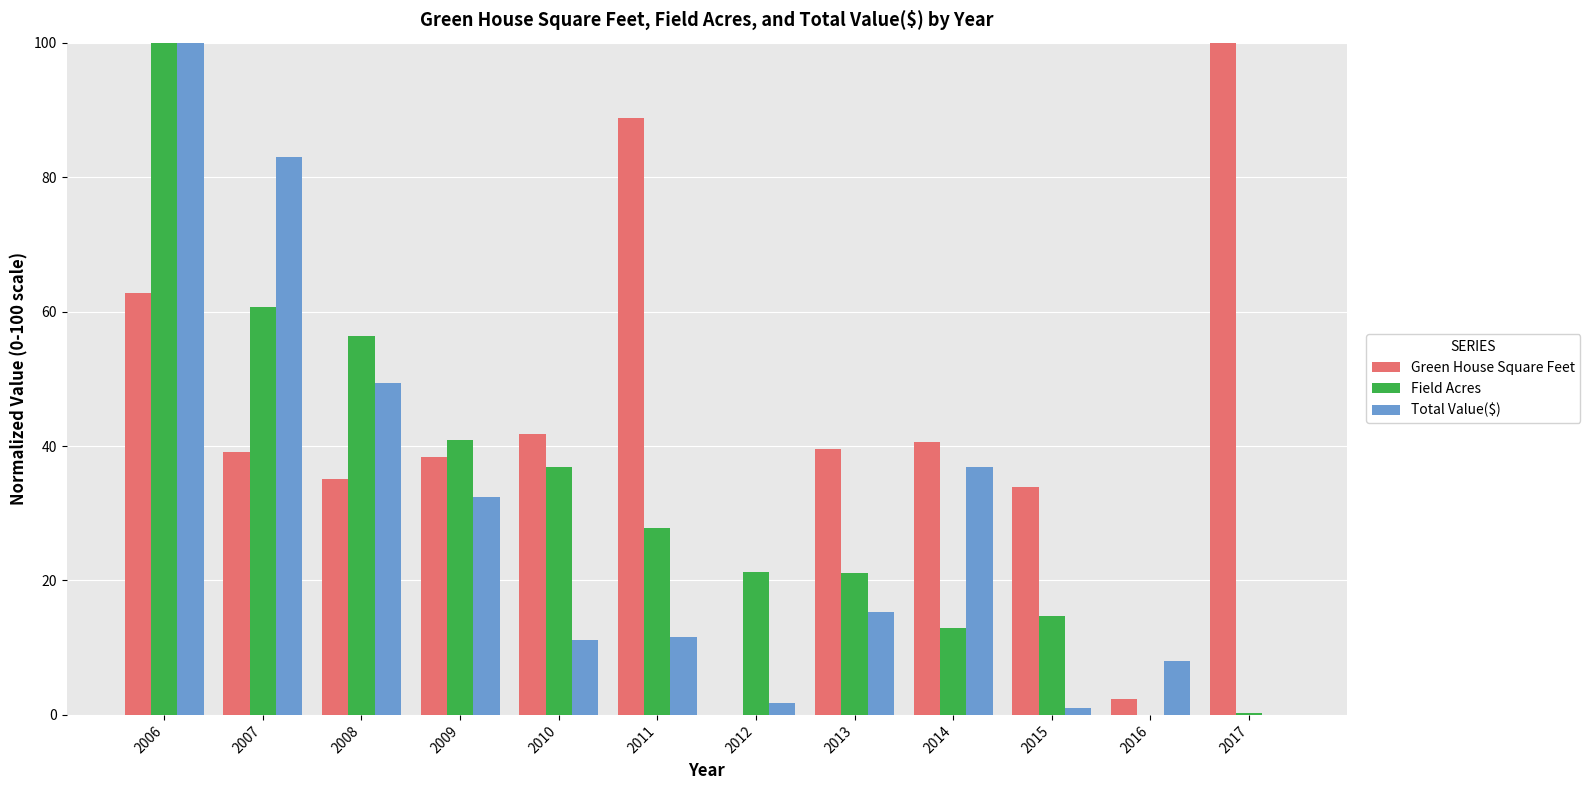

The Total Value($) series shows 36.8 at 2014. True or false?

True